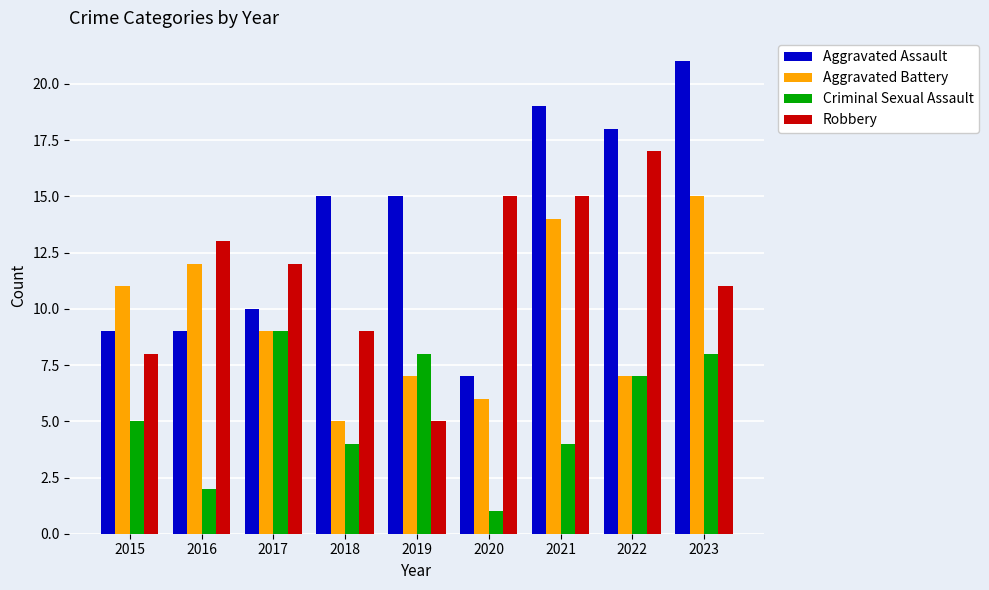

Rank the series by their average value, from lowest to highest.

Criminal Sexual Assault, Aggravated Battery, Robbery, Aggravated Assault